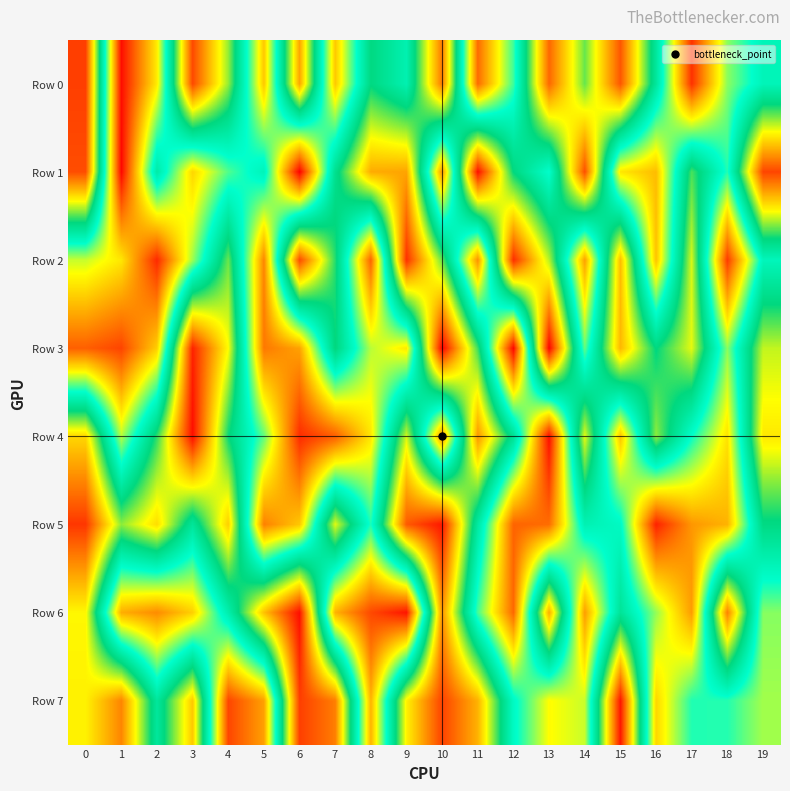

Which series has the largest total across all categories?

Row 7